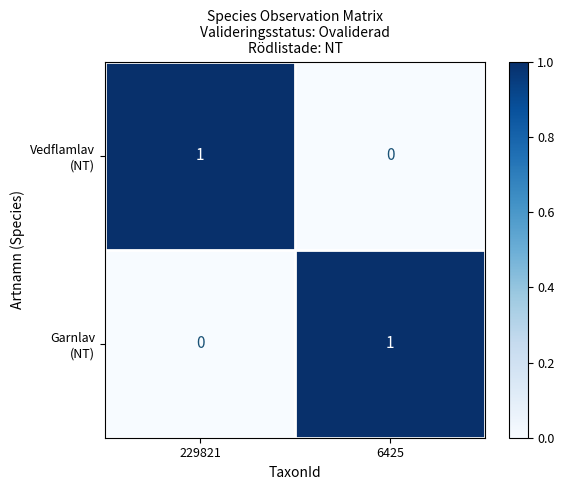

Between 6425 and 229821, which is larger?

229821